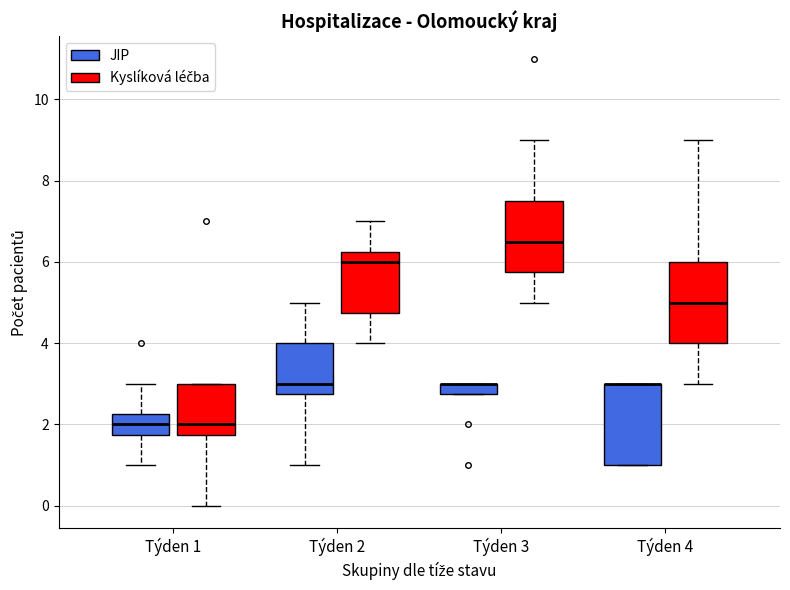

Where is the lower edge of the box for Týden 4 (JIP) on the y-axis? The values are not printed on the chart, so give them approximately, as read against the axis.

1.0